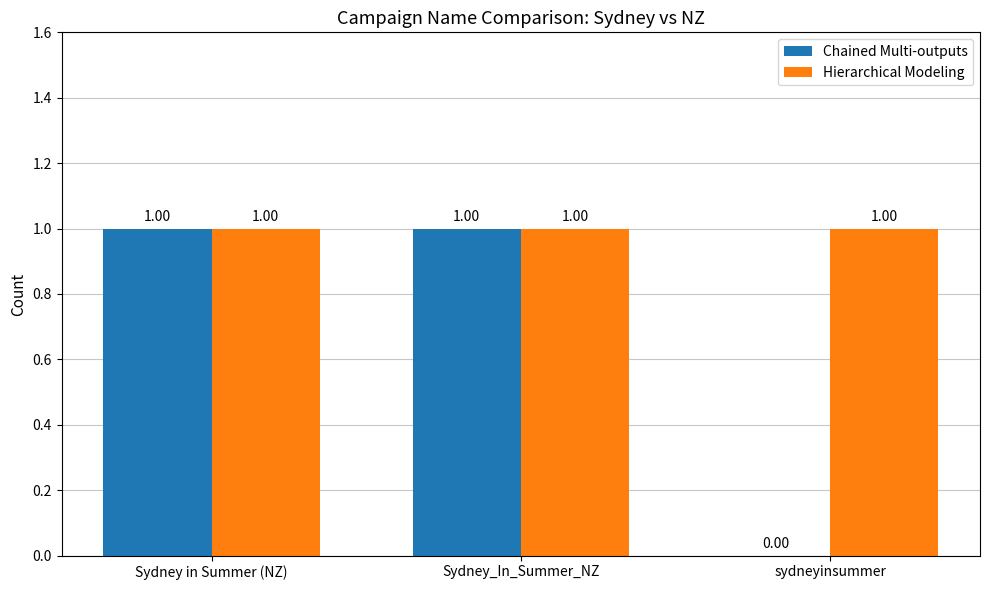

What is the average value of the Hierarchical Modeling series?

1